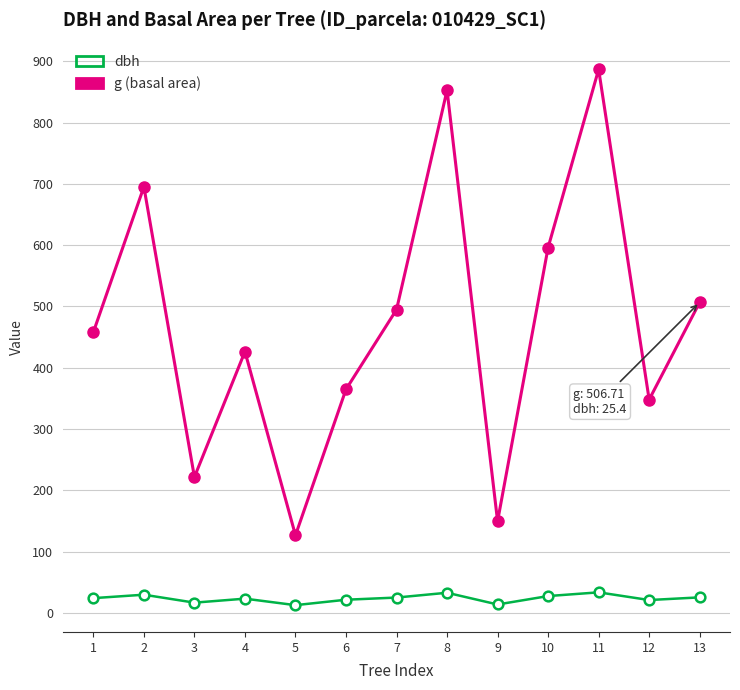

Between 3 and 13, which series saw the biggest shift?

g (basal area)